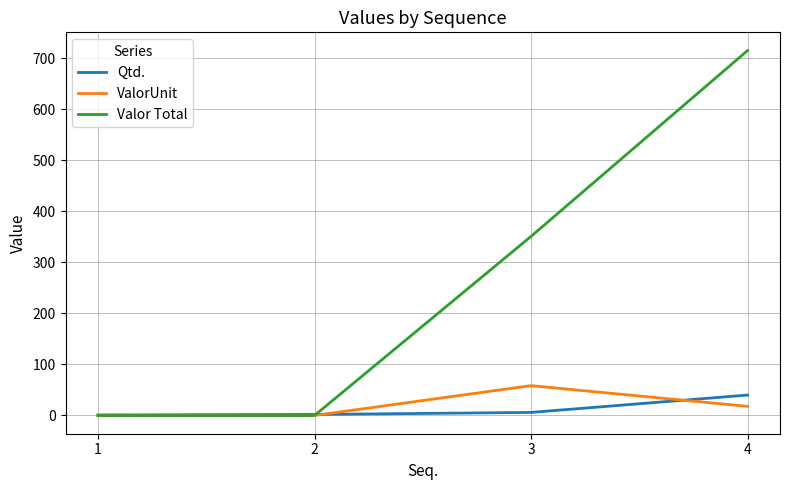

True or false: ValorUnit has a value of 37.1 at 2.

False